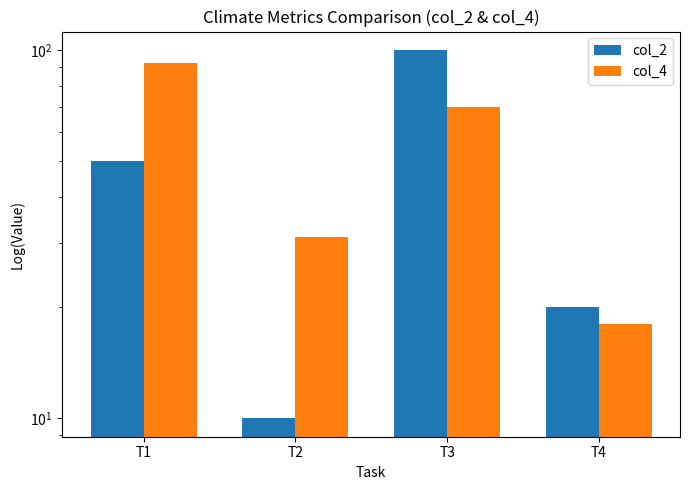

Is the value of col_4 at T1 greater than the value of col_2 at T4?

Yes